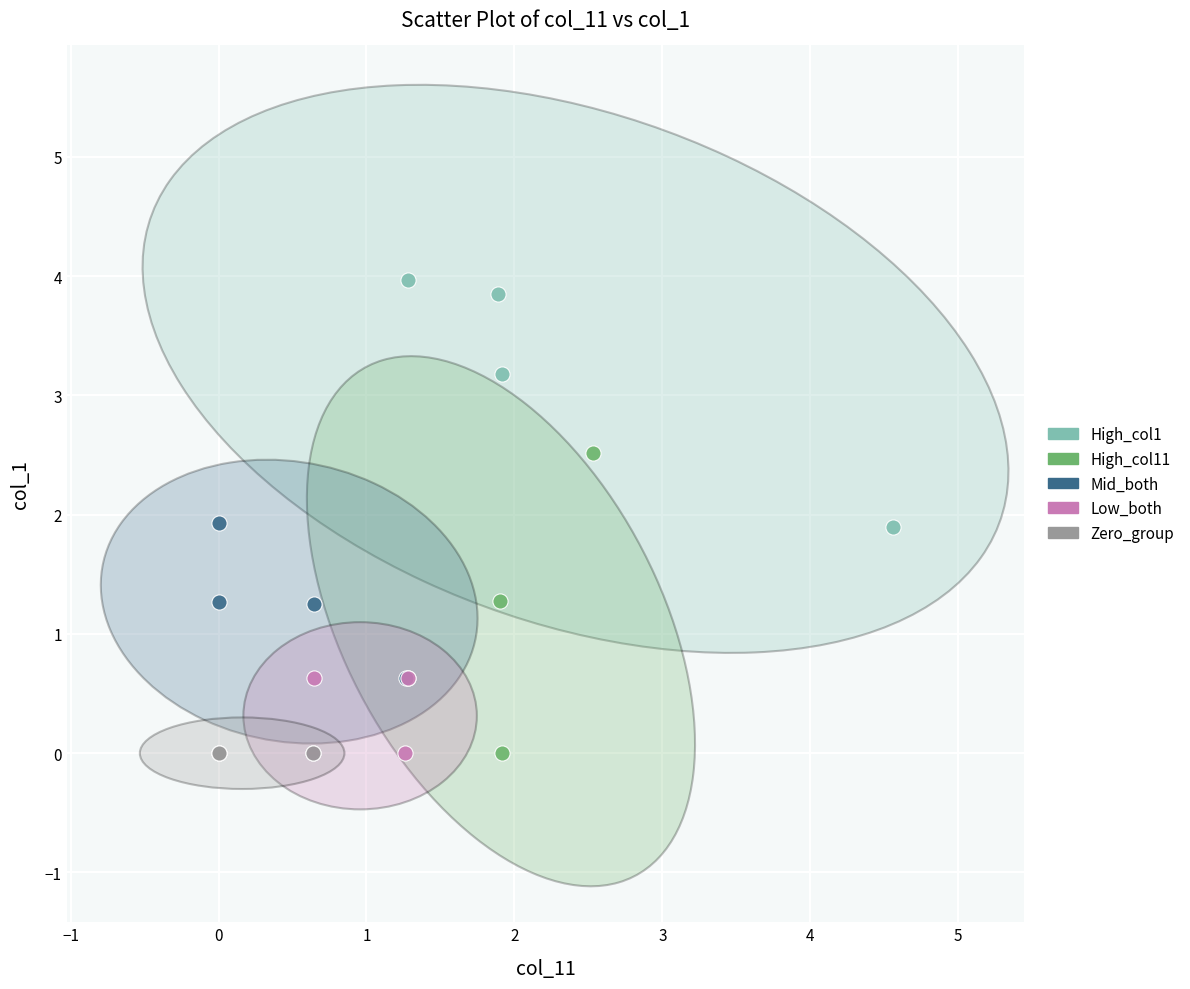

What are all the series names shown in the legend?

High_col1, High_col11, Mid_both, Low_both, Zero_group